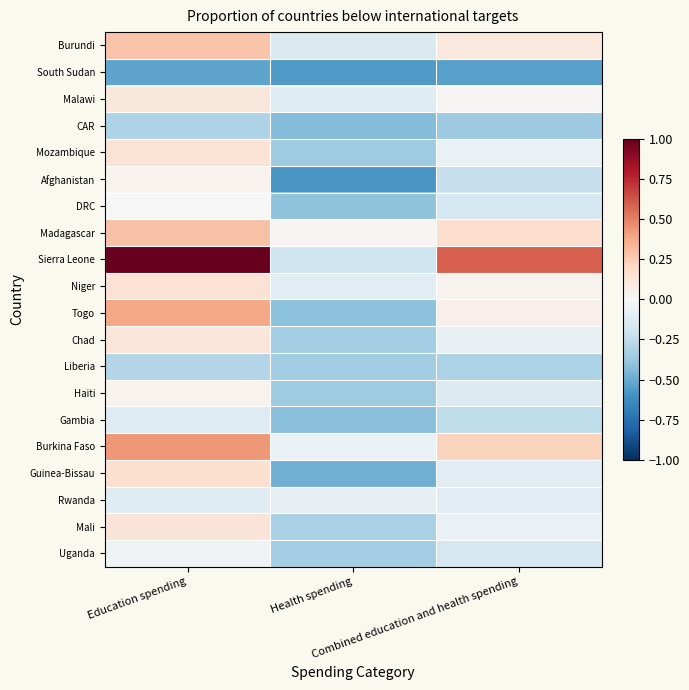

Which label corresponds to the smallest value in the chart?

Health spending